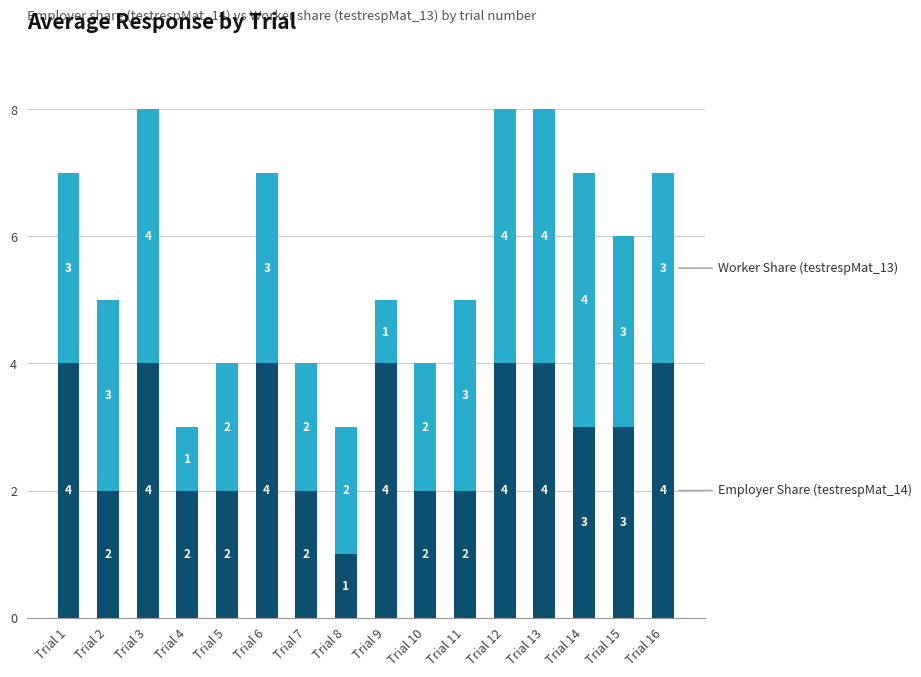

Are the bars horizontal?

No